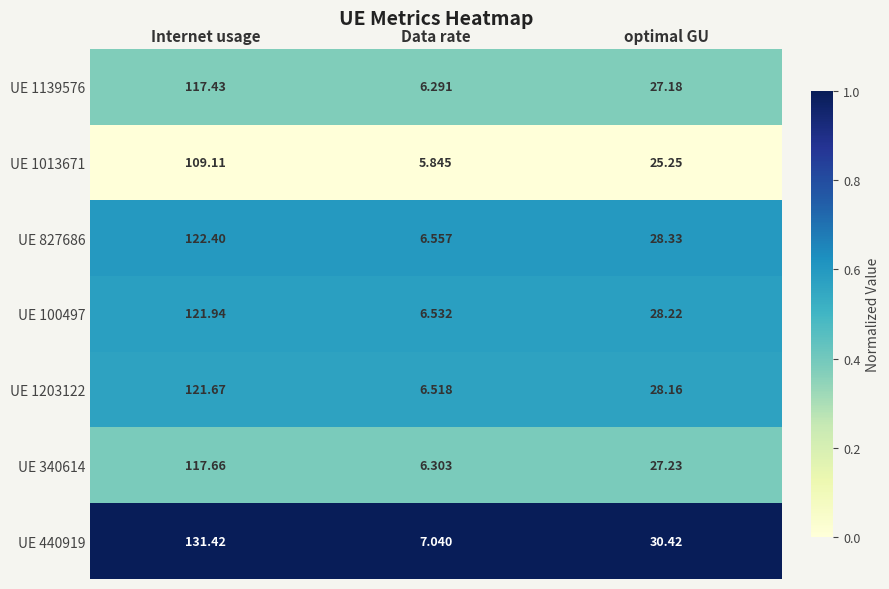

At which category is the sum across all series the highest?

Internet usage